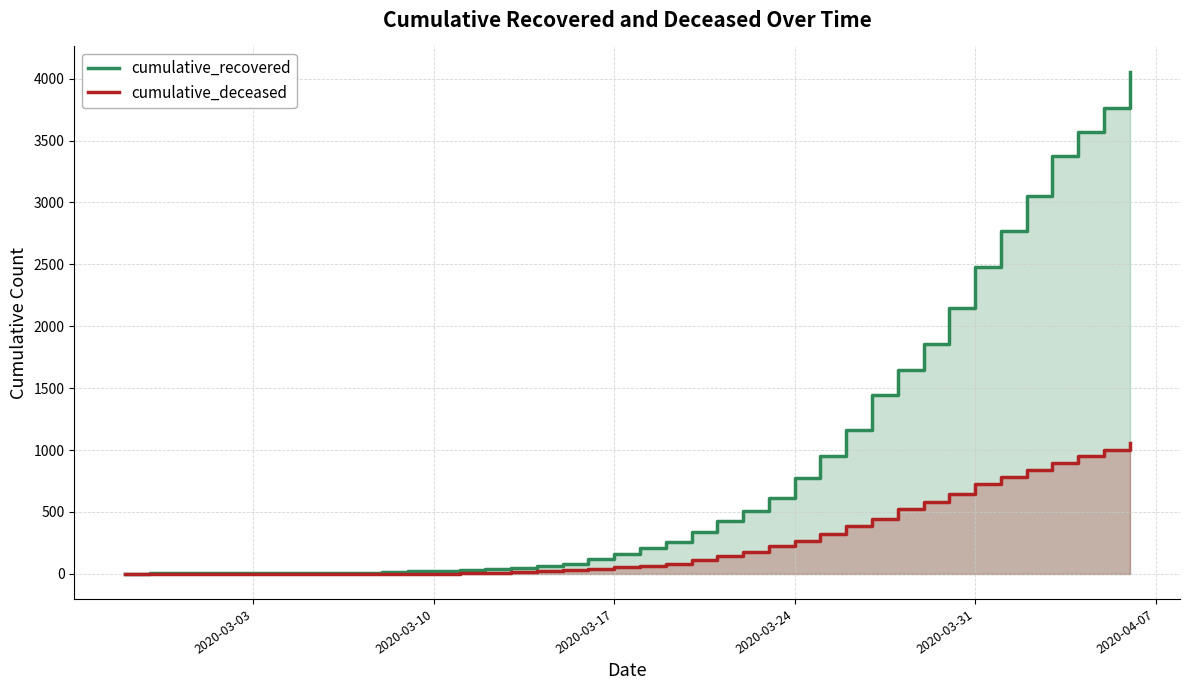

What is the maximum value for cumulative_deceased?

1057